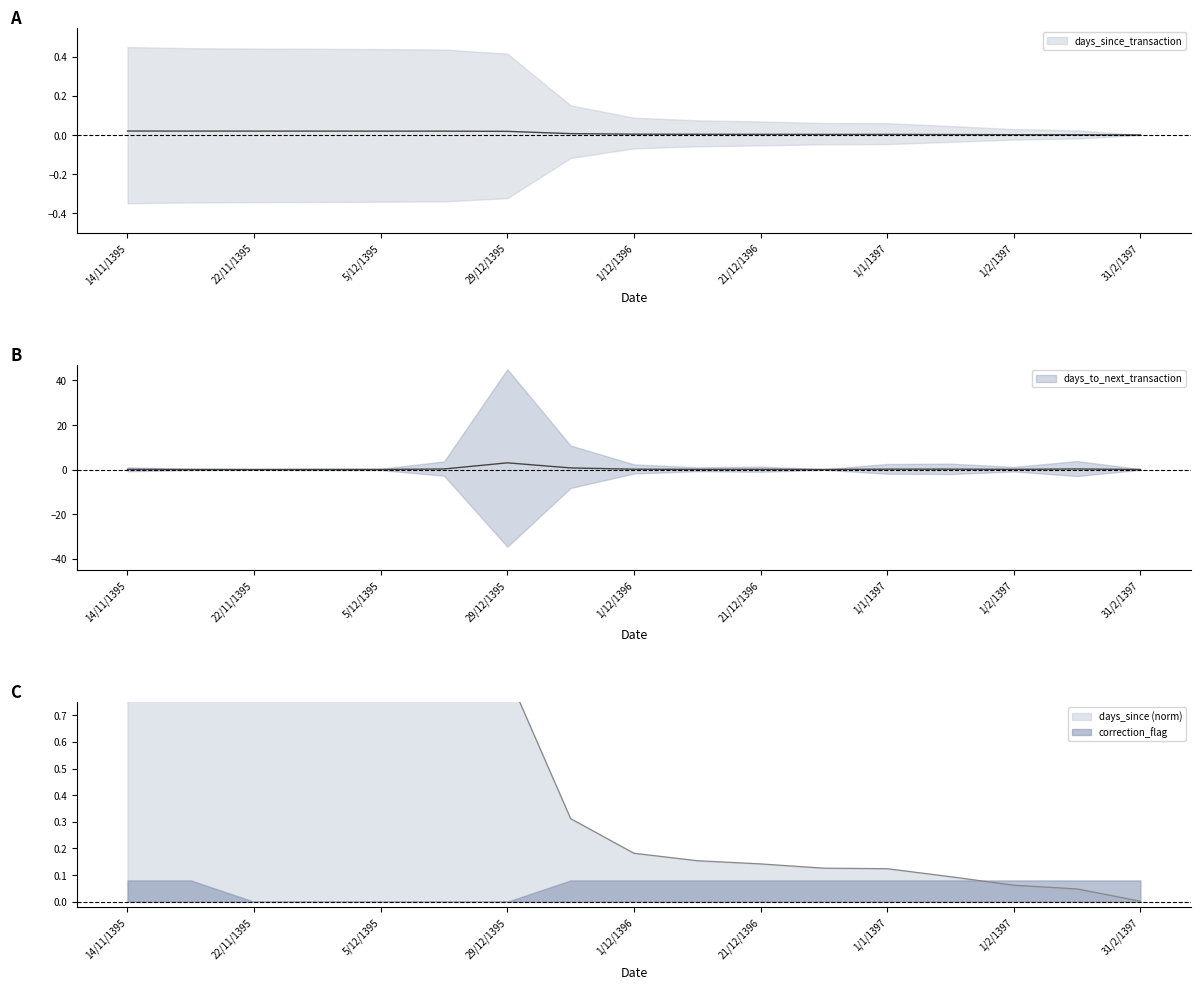

What is the value of the days_since_transaction point at the 11th from the left?

0.1